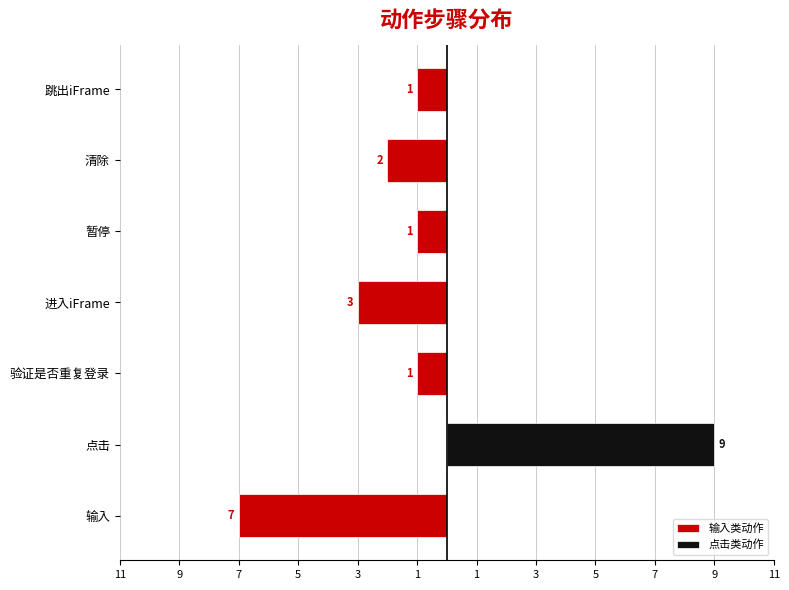

Between 点击 and 暂停, which series saw the biggest shift?

点击类动作